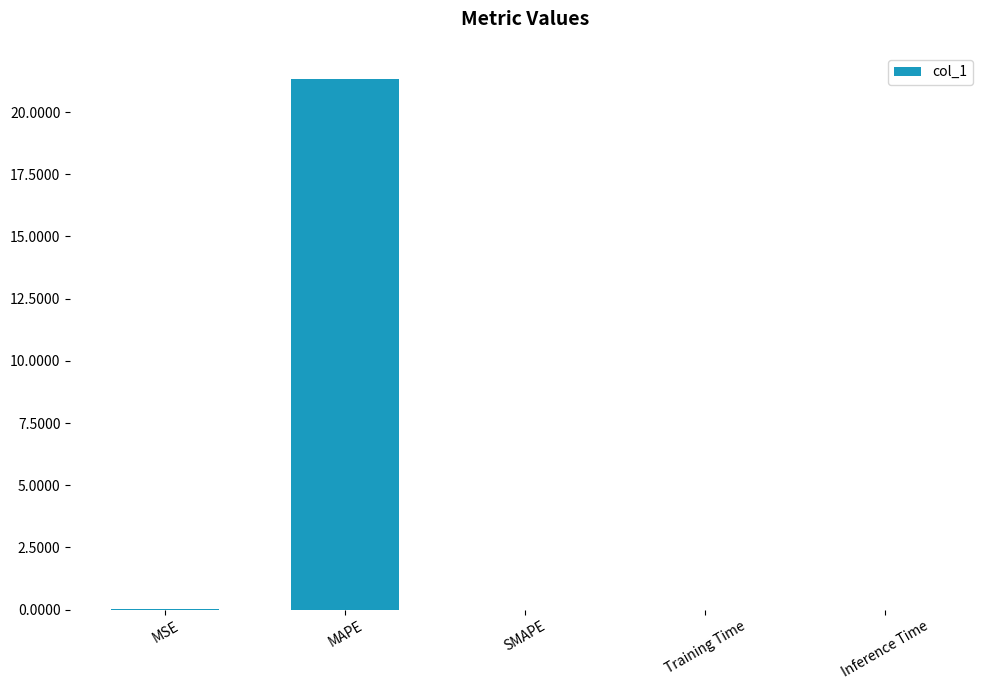

What is the change in value from MAPE to SMAPE?

-21.3